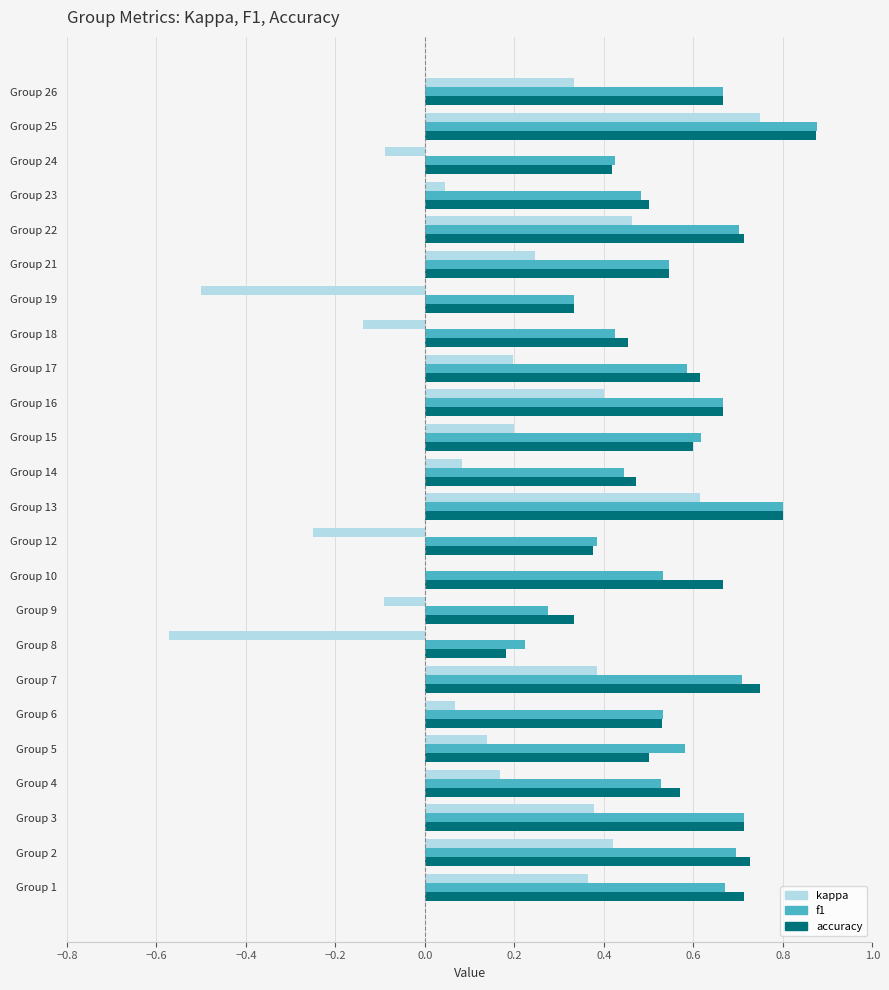

Which category has the highest value in the accuracy series?

Group 25